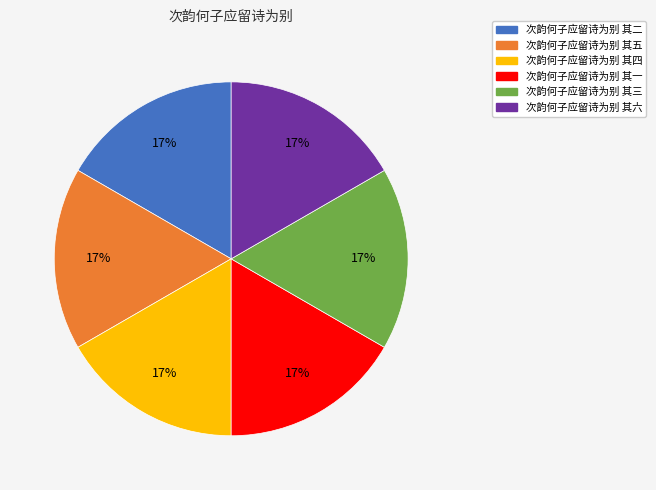

Count the number of slices in the pie.

6